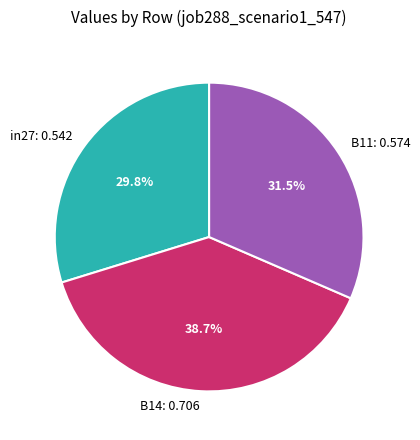

Is it true that B14 is 39% of the pie?

True